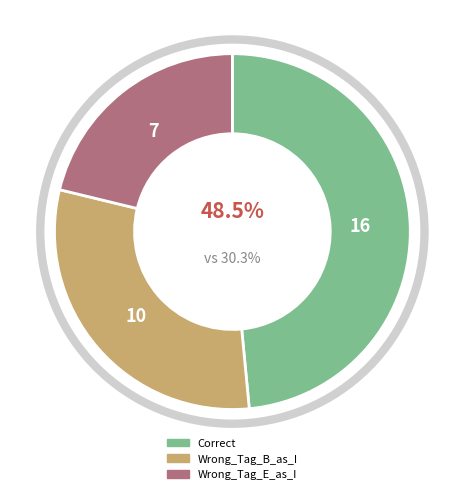

Which slice is the largest?

Correct